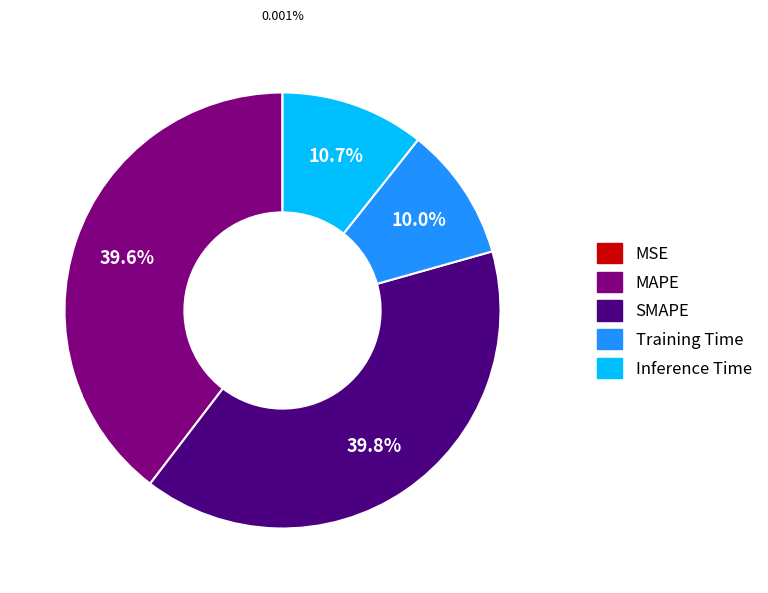

Between Inference Time and SMAPE, which is larger?

SMAPE